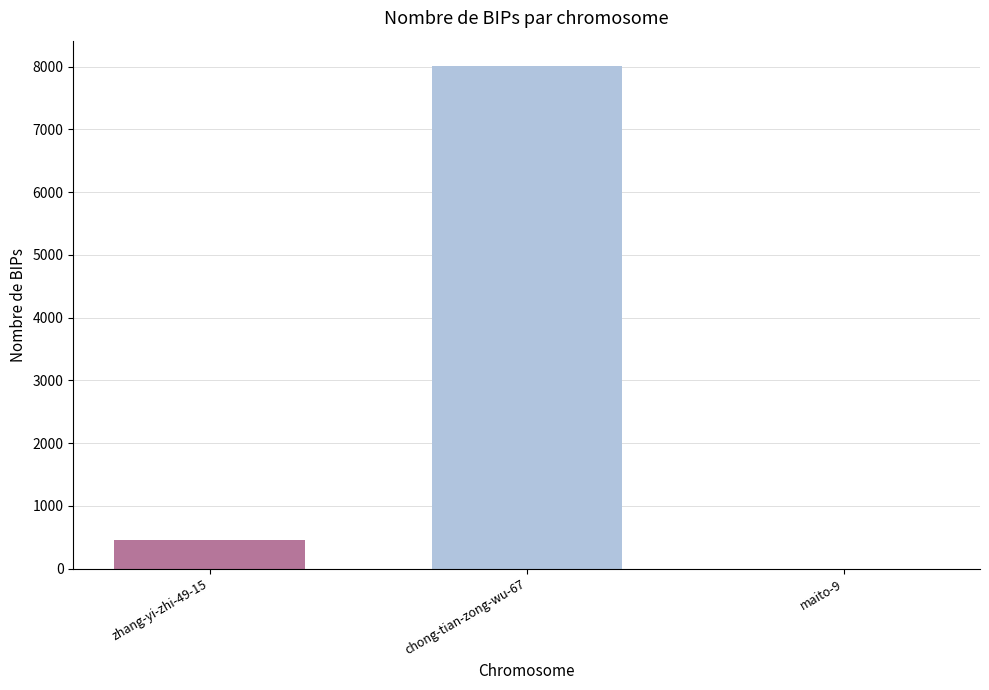

At which label is the value closest to 4007?

zhang-yi-zhi-49-15